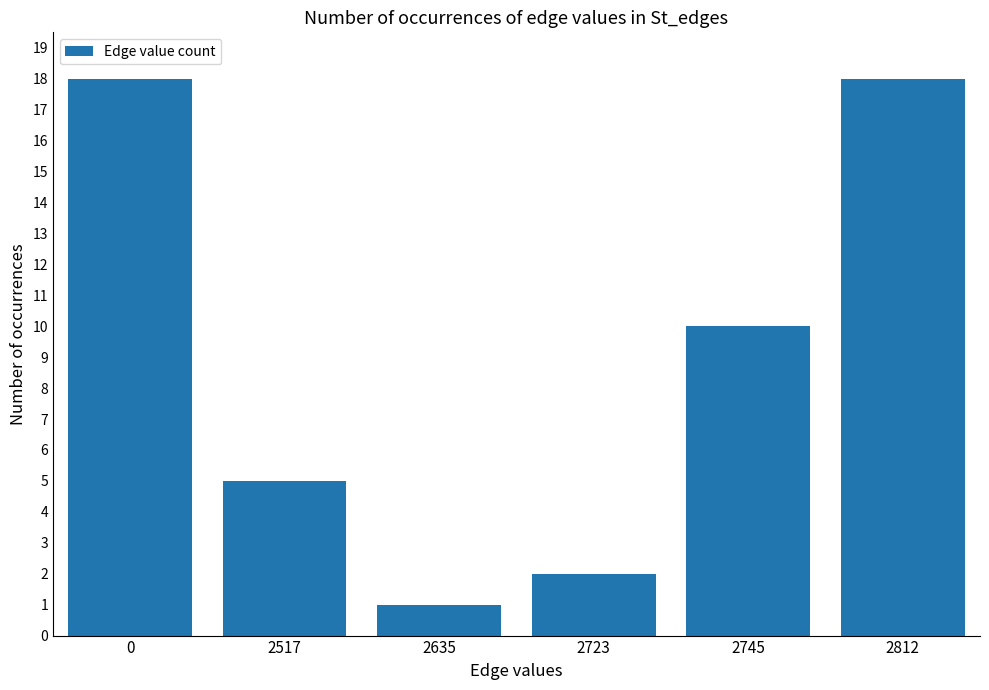

What is the smallest value displayed?

1